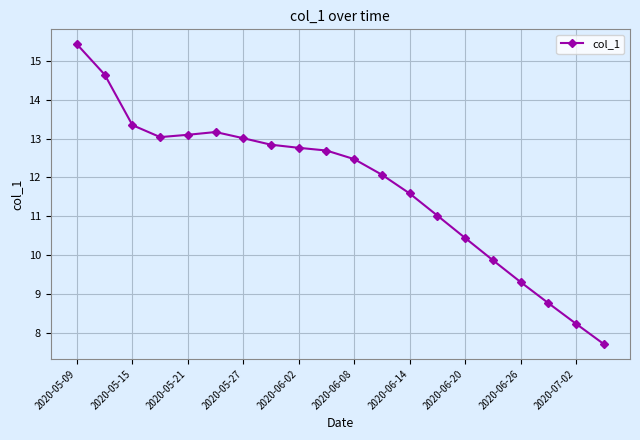

What is the minimum value shown in the chart?

7.7